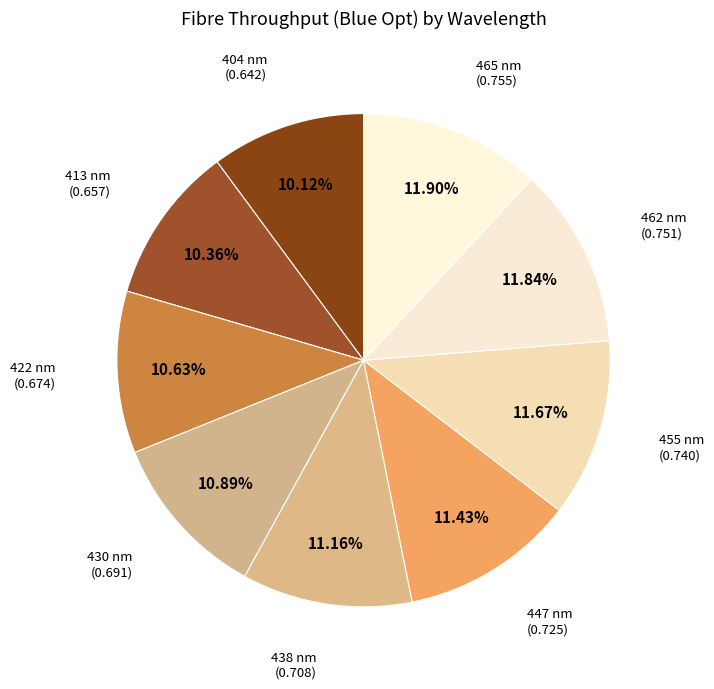

Does 438 account for over 50% of the chart?

No